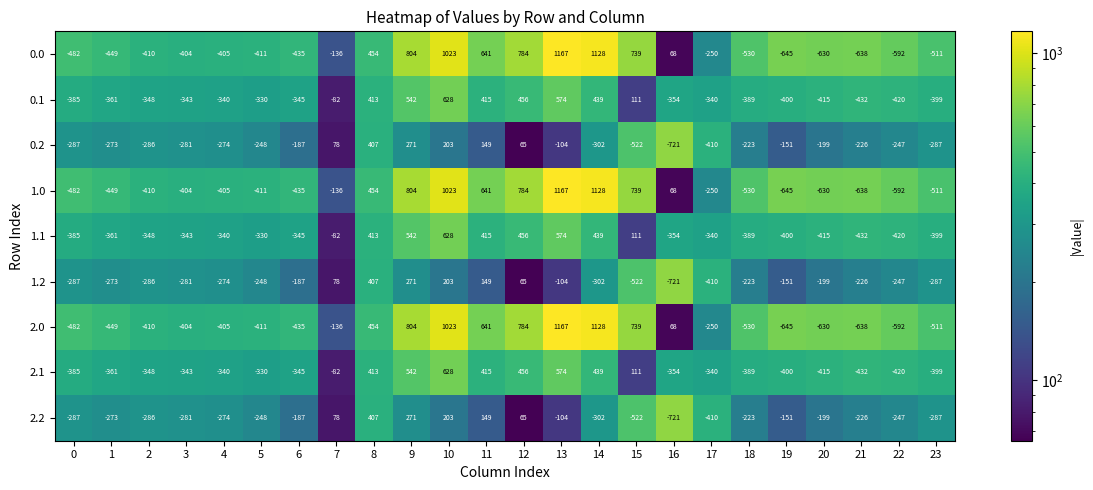

Is it true that 2.1 equals -113 at 21?

False